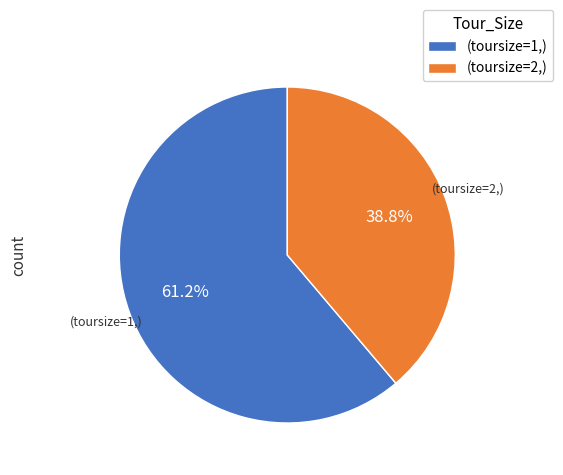

What percentage do (toursize=1,) and (toursize=2,) together represent?

100.0%